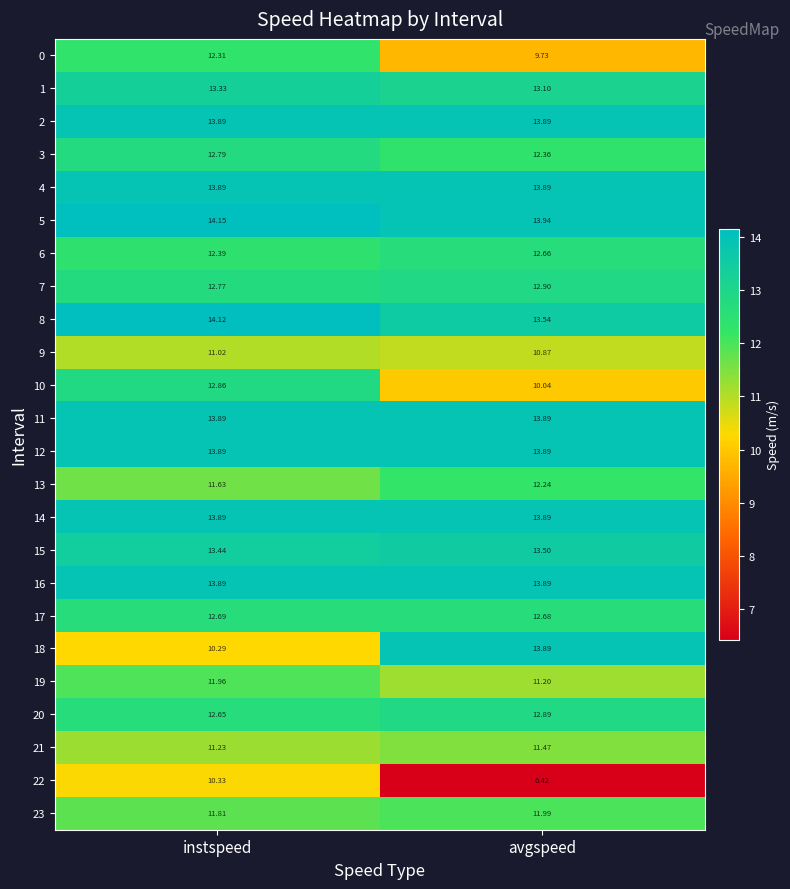

List the labels in order of 18 value, smallest first.

instspeed, avgspeed